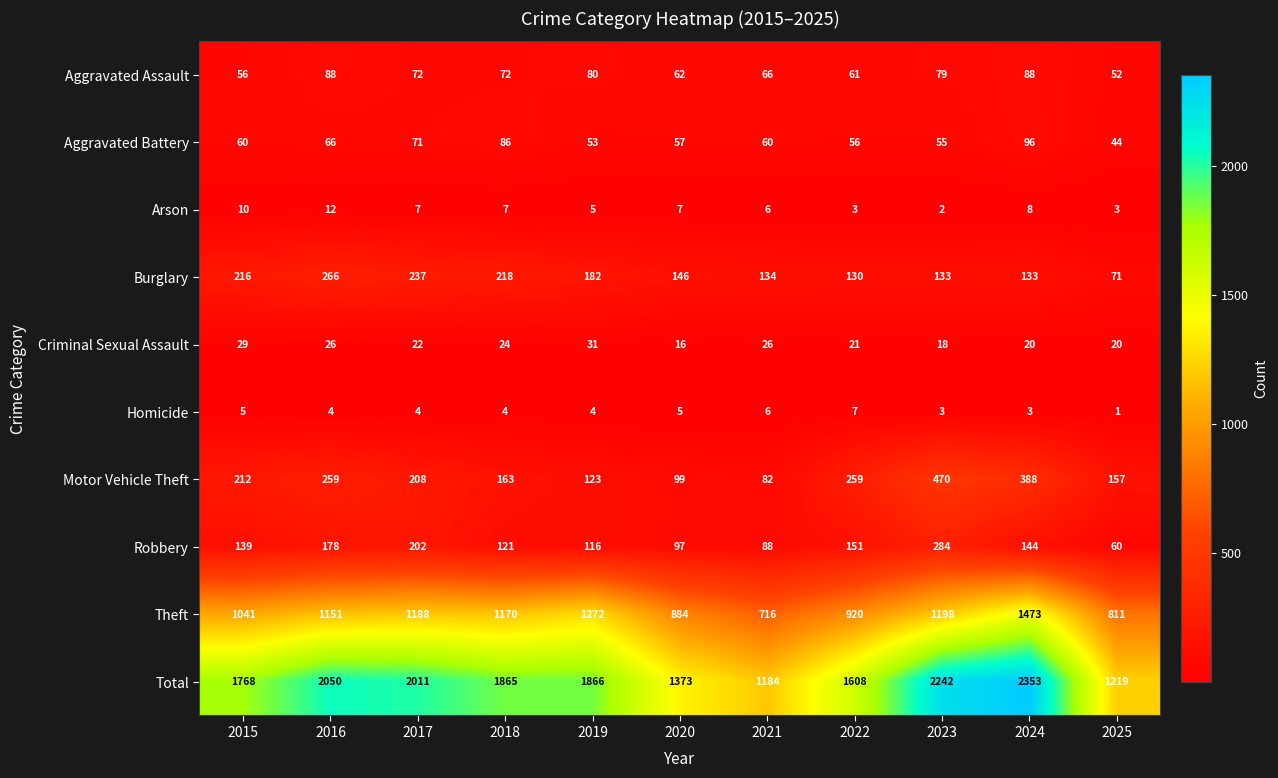

What is the minimum value for Total?

1184